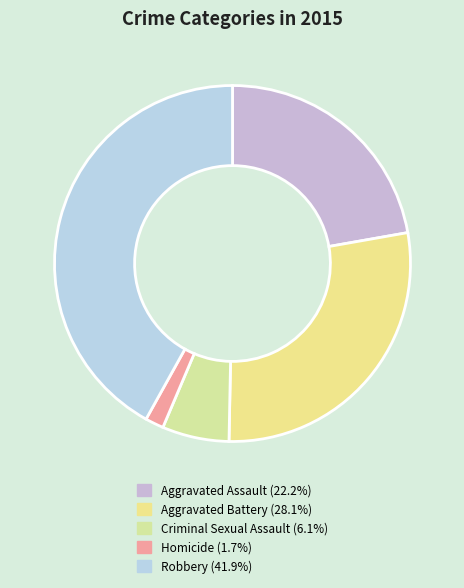

Which category has the smallest portion of the pie?

Homicide